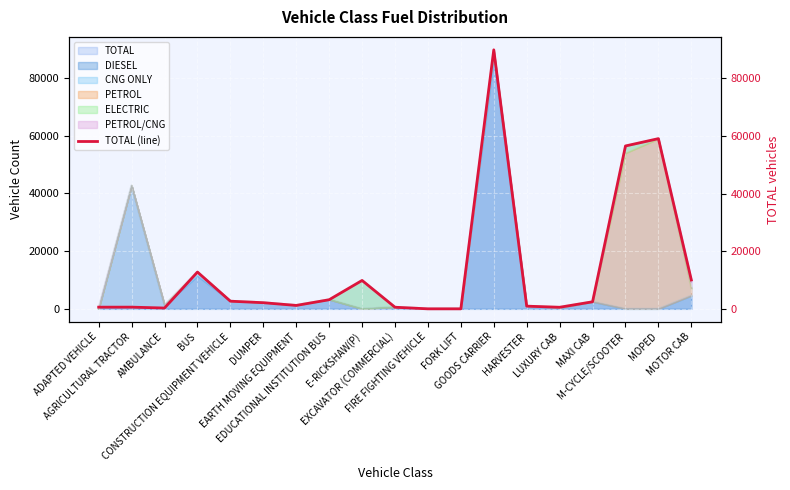

What is the difference between the values at E-RICKSHAW(P) and AGRICULTURAL TRACTOR?

9234